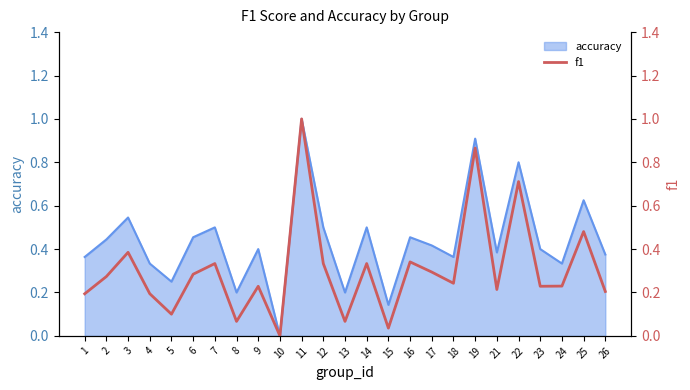

At which label does accuracy reach its peak?

11